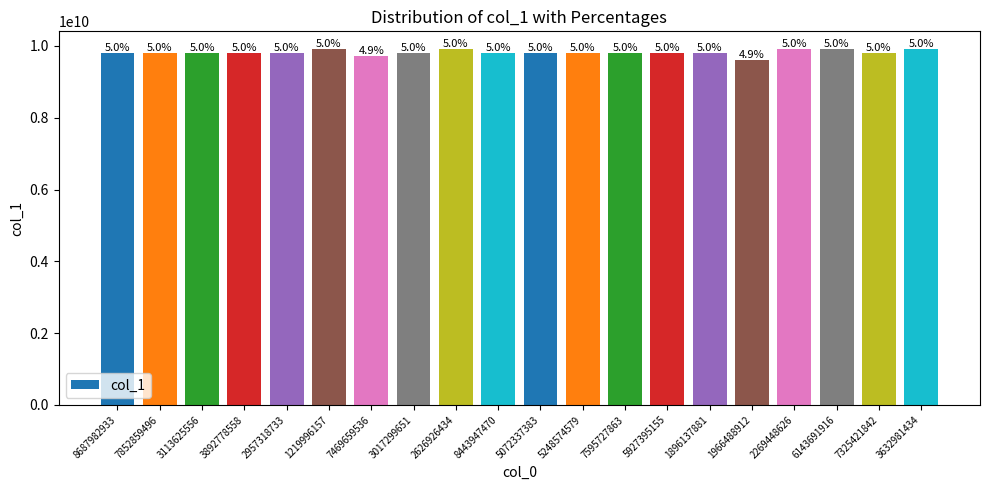

What is the sum of all values?

196423587611